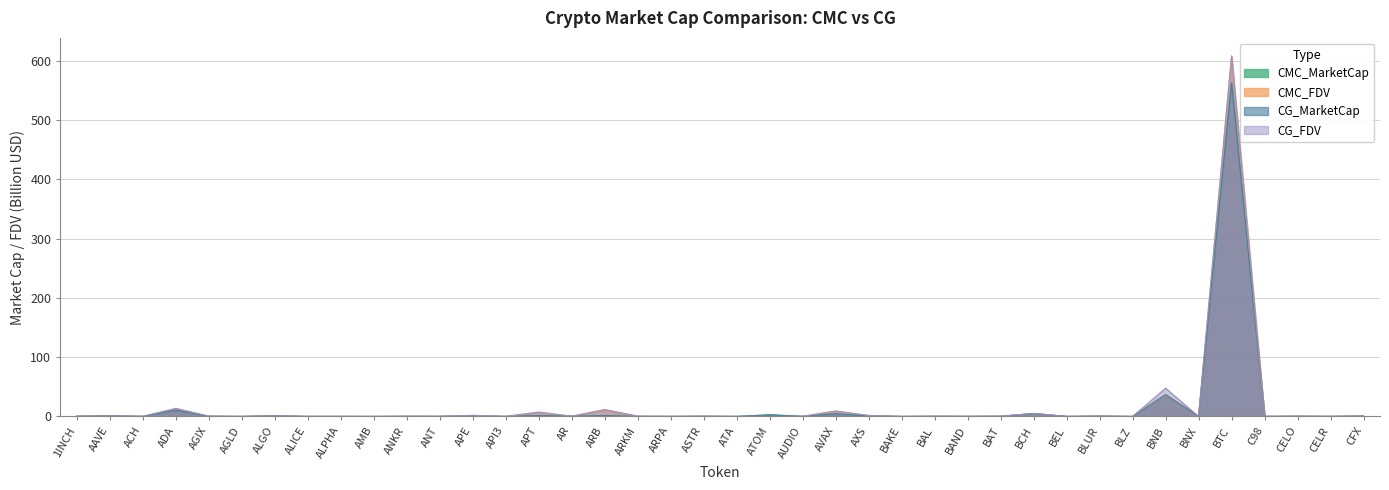

What is the difference between the CG_FDV values at ATOM and AXS?

1.6